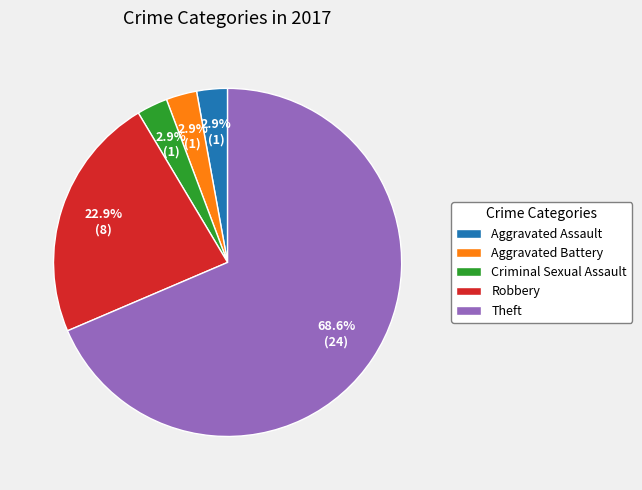

How many slices are in this pie chart?

5